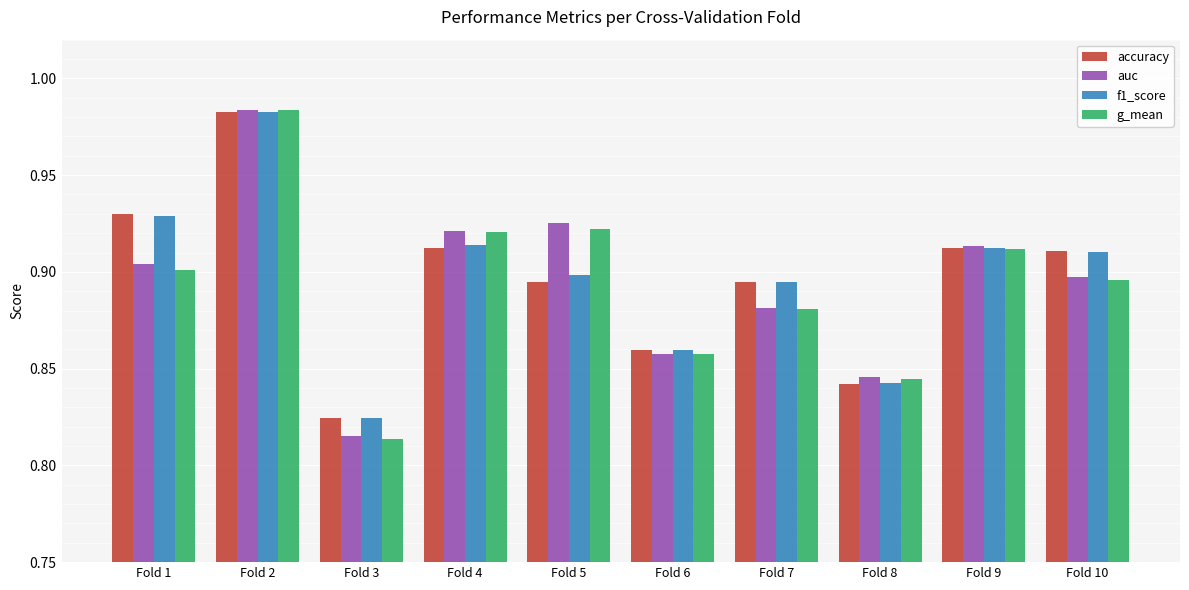

Between Fold 1 and Fold 8, which series saw the biggest shift?

accuracy